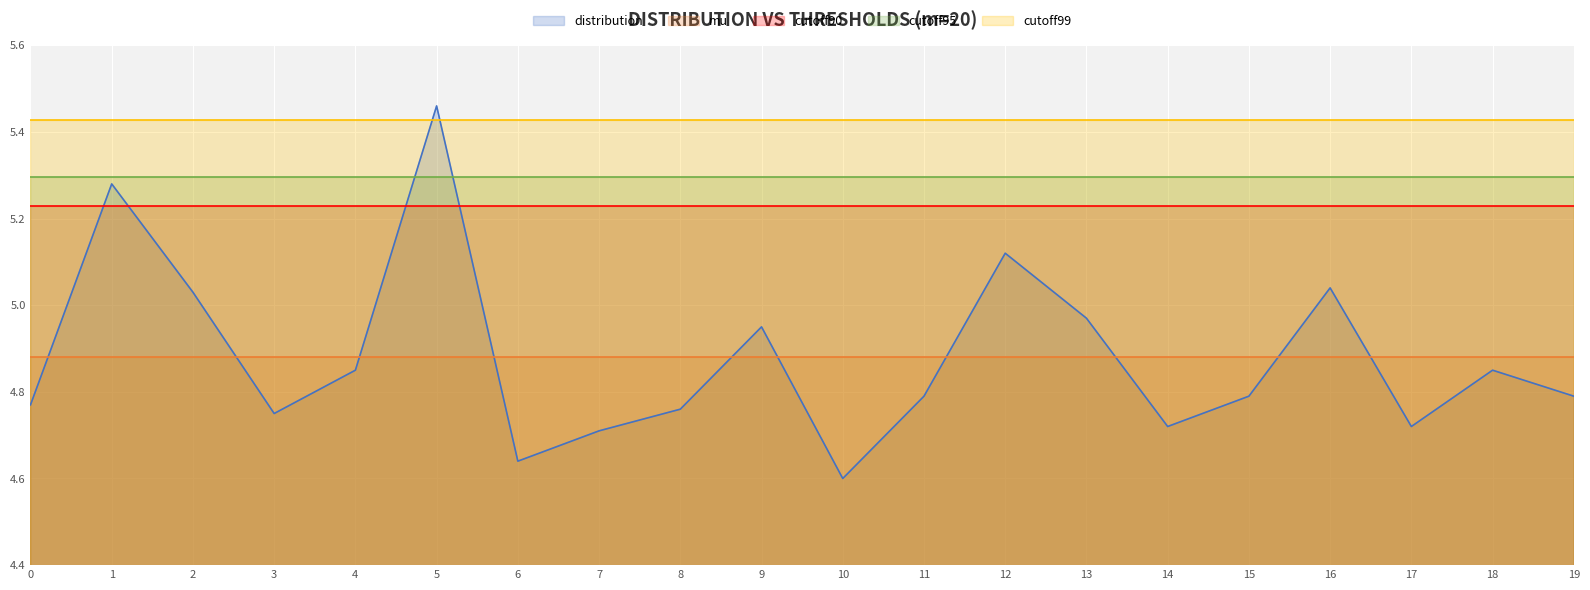

At which category does the chart reach its peak across all series?

5